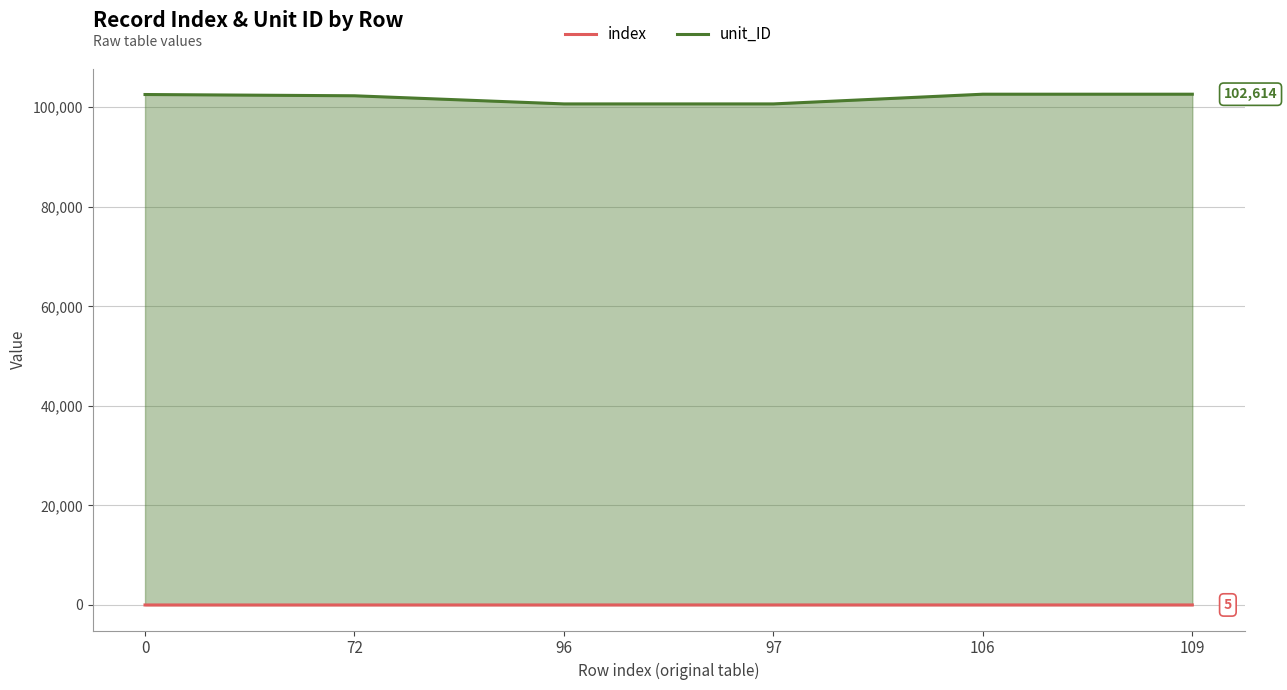

True or false: index and unit_ID cross at least once.

False